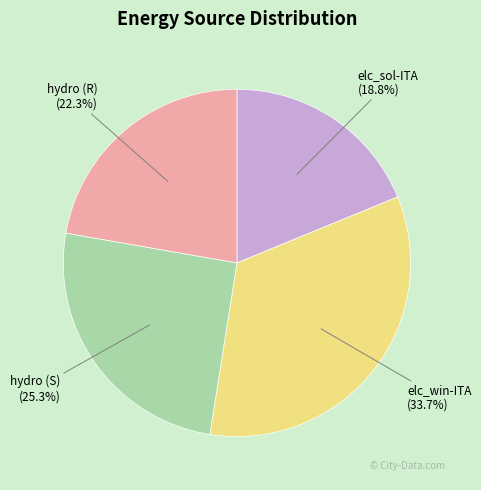

What is the smallest slice in the pie chart?

elc_sol-ITA